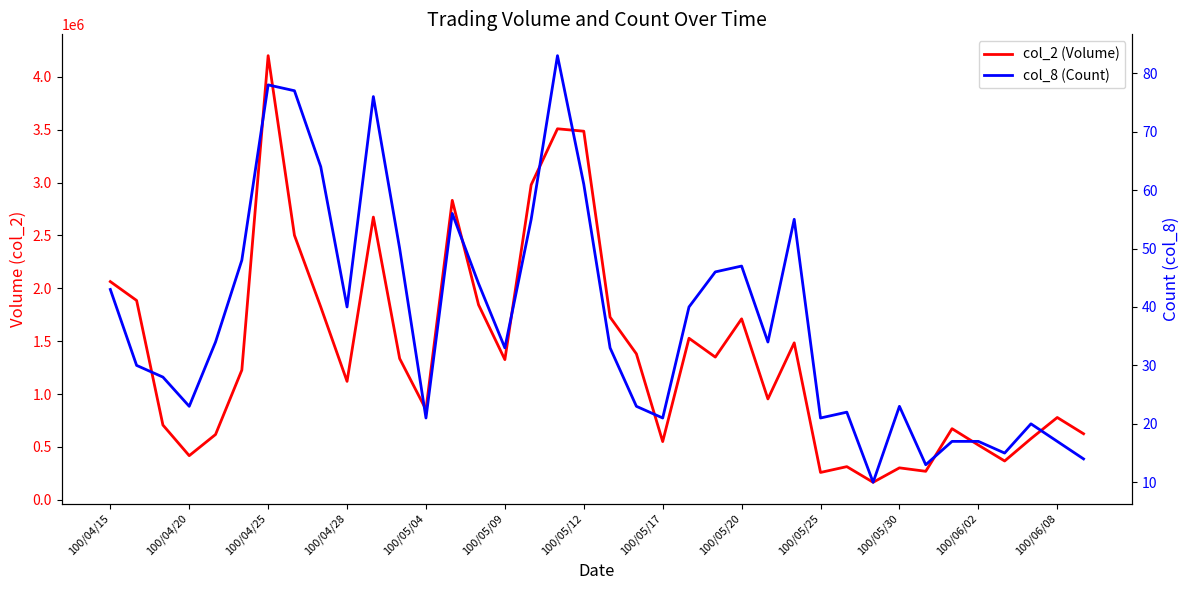

What is the difference between the maximum and minimum values in the col_2 (Volume) series?

4033970